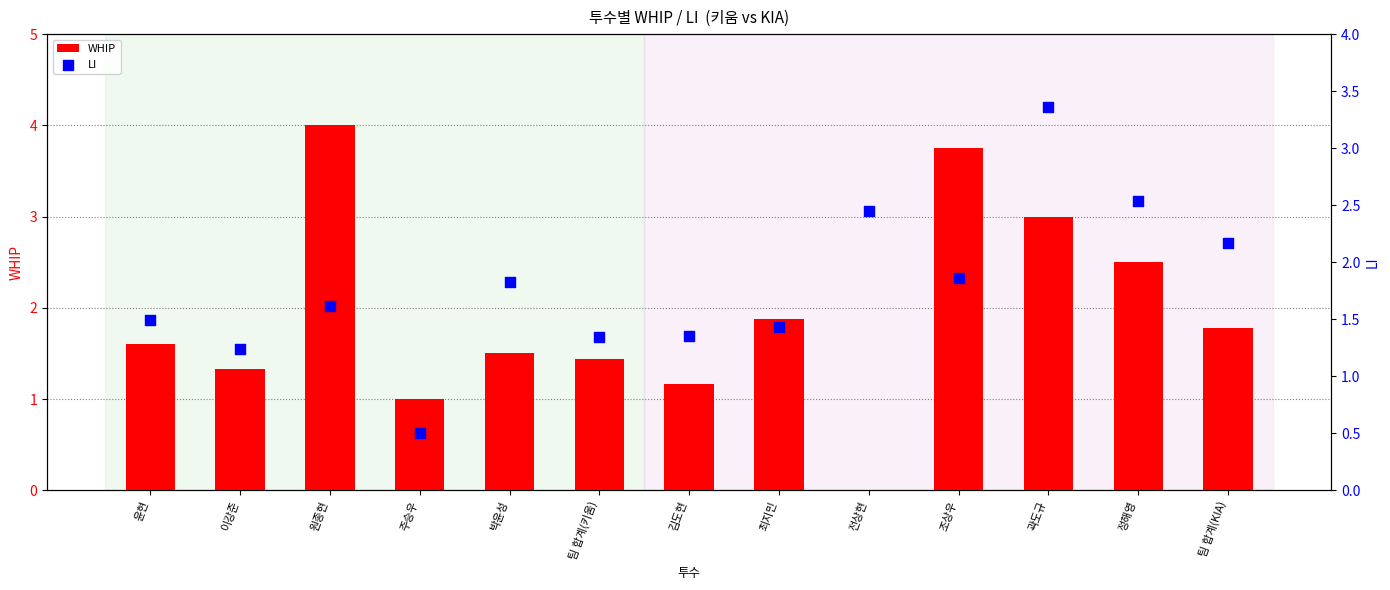

At how many categories does at least one series exceed 0?

13